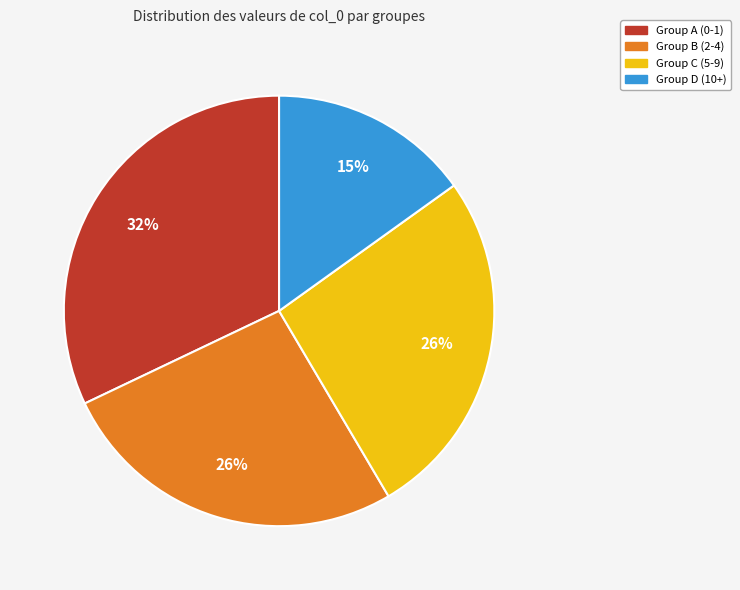

To the nearest percent, what is the difference between the largest and smallest slice percentages?

17%